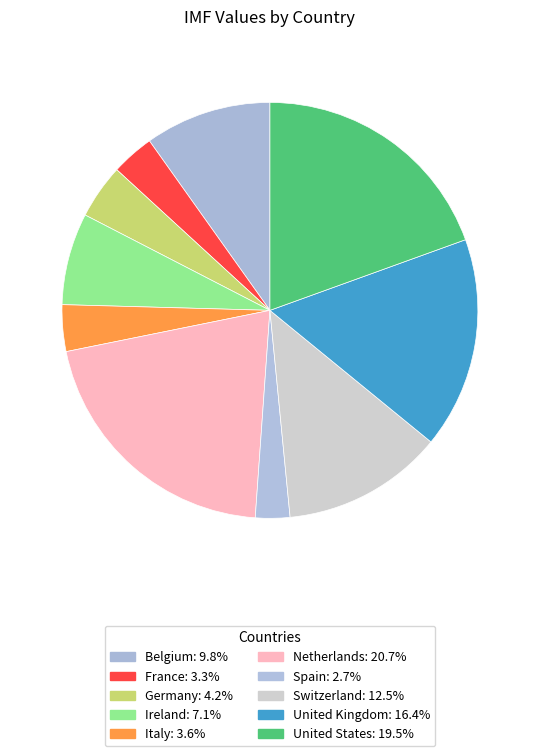

Approximately how many times larger is the value at Belgium compared to Germany?

2.3